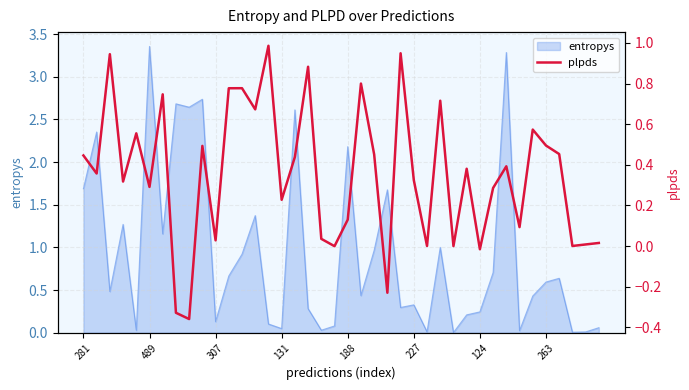

How many data points are less than 0?

5